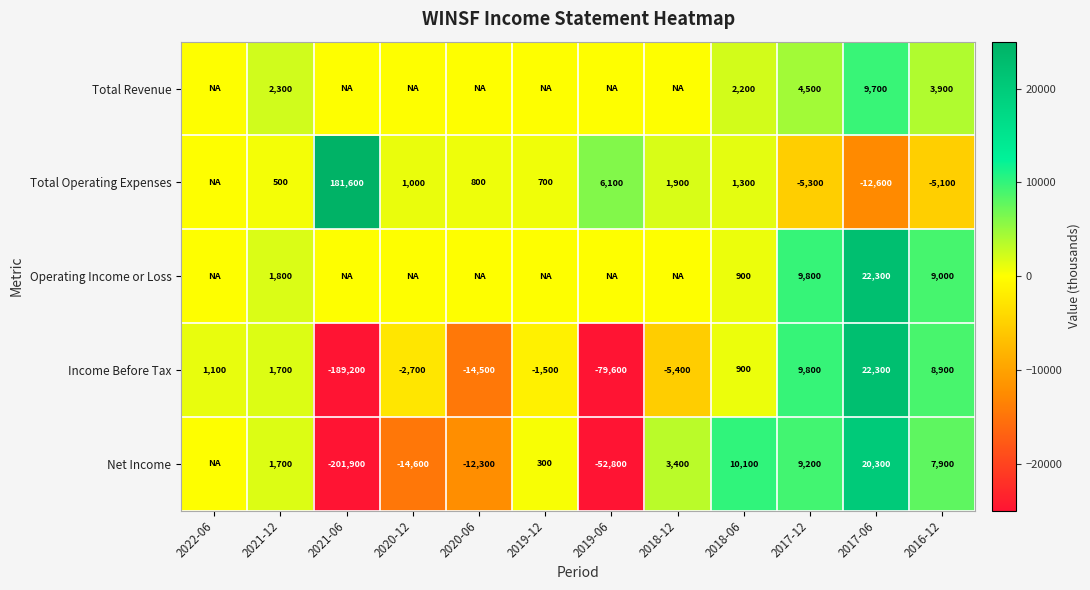

What is the total value across all series at 2019-12?

-500